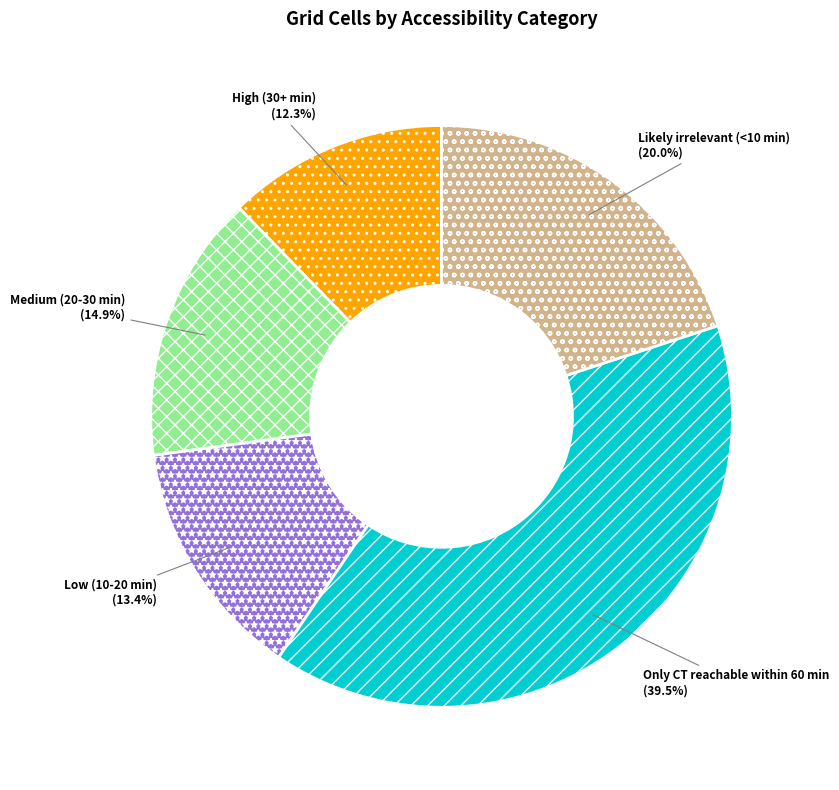

What portion of the pie excludes Only CT reachable within 60 min?

60.5%